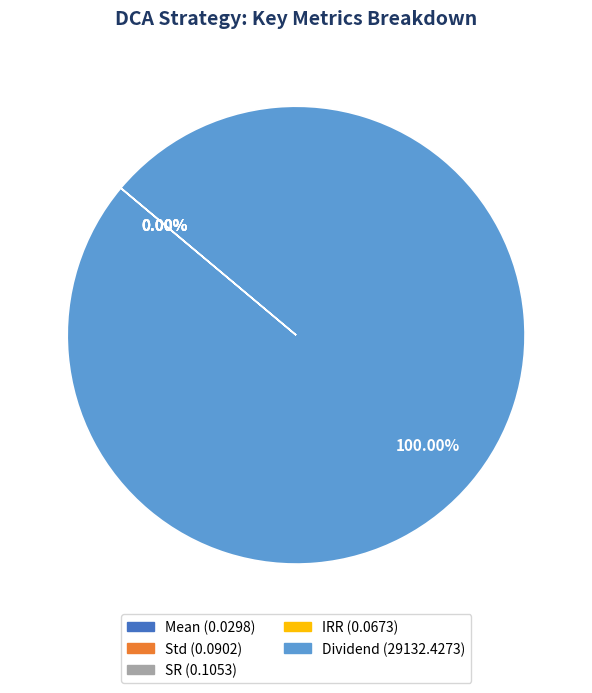

What is the largest slice in the pie chart?

Dividend